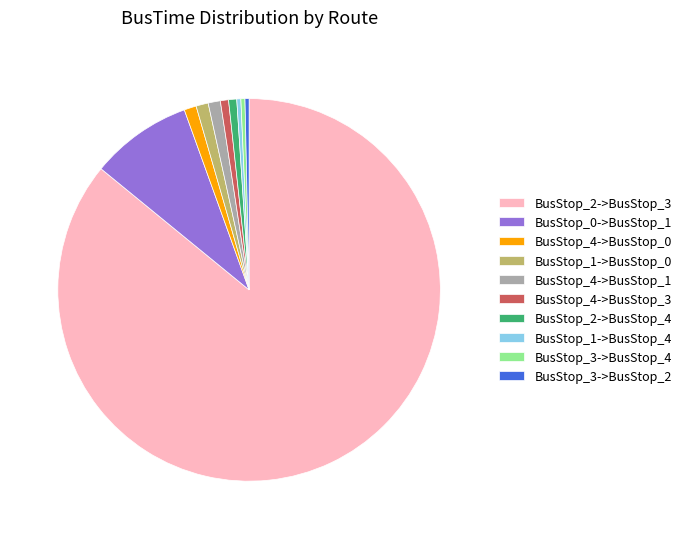

True or false: BusStop_3->BusStop_2 accounts for 0% of the total.

True